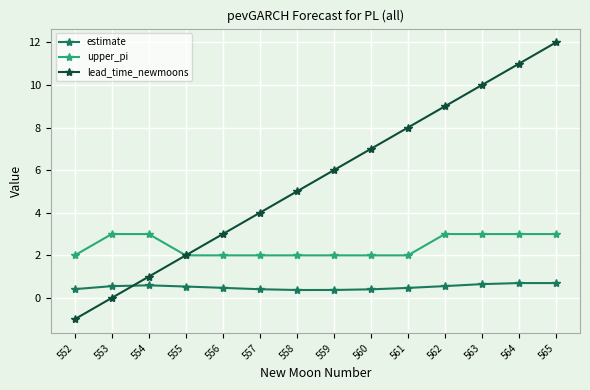

At which category is the sum across all series the highest?

565